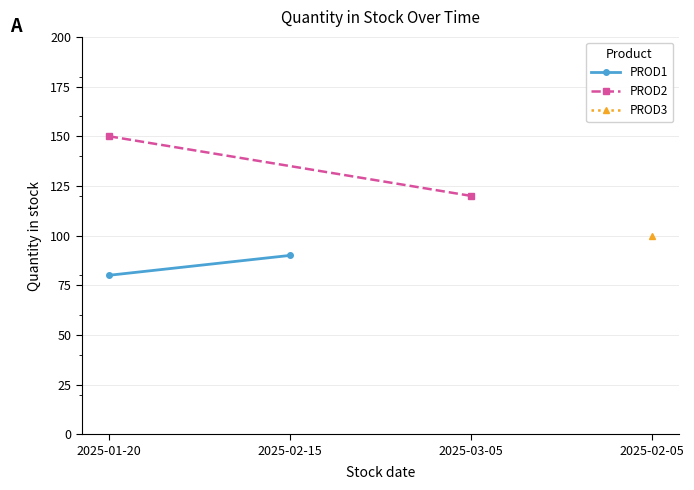

The PROD1 series shows 90 at 2025-02-15. True or false?

True